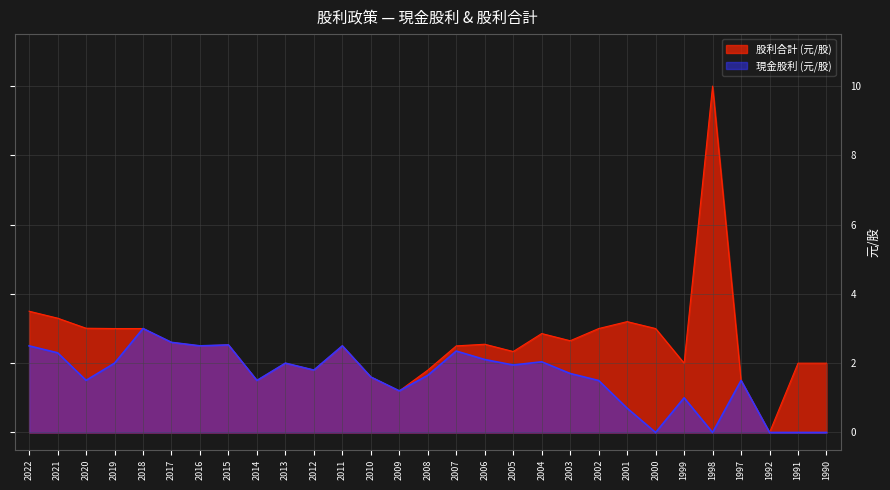

Reading left to right, what are all the values shown in this chart?

現金股利 (元/股): 2.5	2.3	1.5	2.0	3.0	2.6	2.5	2.5	1.5	2.0	1.8	2.5	1.6	1.2	1.6	2.4	2.1	1.9	2.0	1.7	1.5	0.7	0.0	1.0	0.0	1.5	0.0	0.0	0.0
股利合計 (元/股): 3.5	3.3	3.0	3.0	3.0	2.6	2.5	2.5	1.5	2.0	1.8	2.5	1.6	1.2	1.8	2.5	2.5	2.3	2.9	2.6	3.0	3.2	3.0	2.0	10.0	1.5	0.0	2.0	2.0